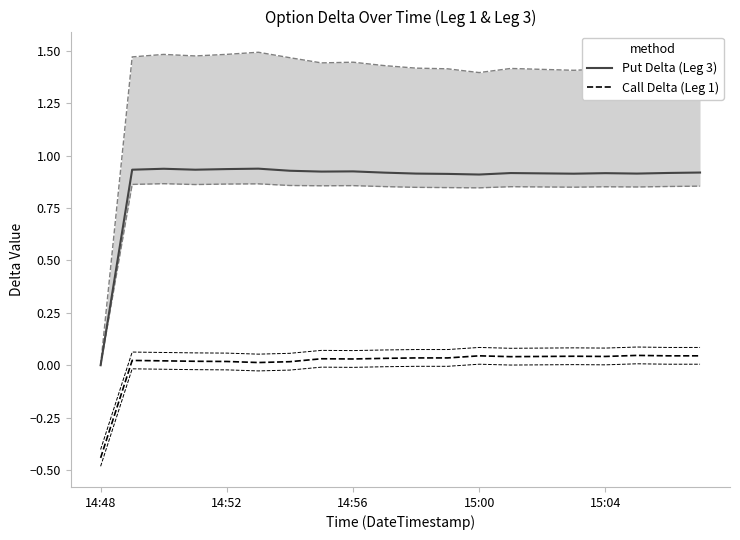

What is the maximum value shown in the chart?

0.9